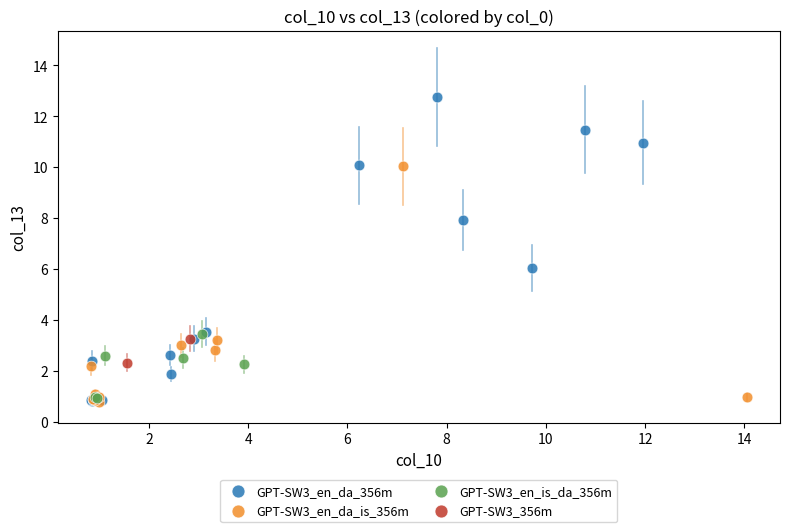

Which series has the widest spread of Y values?

GPT-SW3_en_da_356m